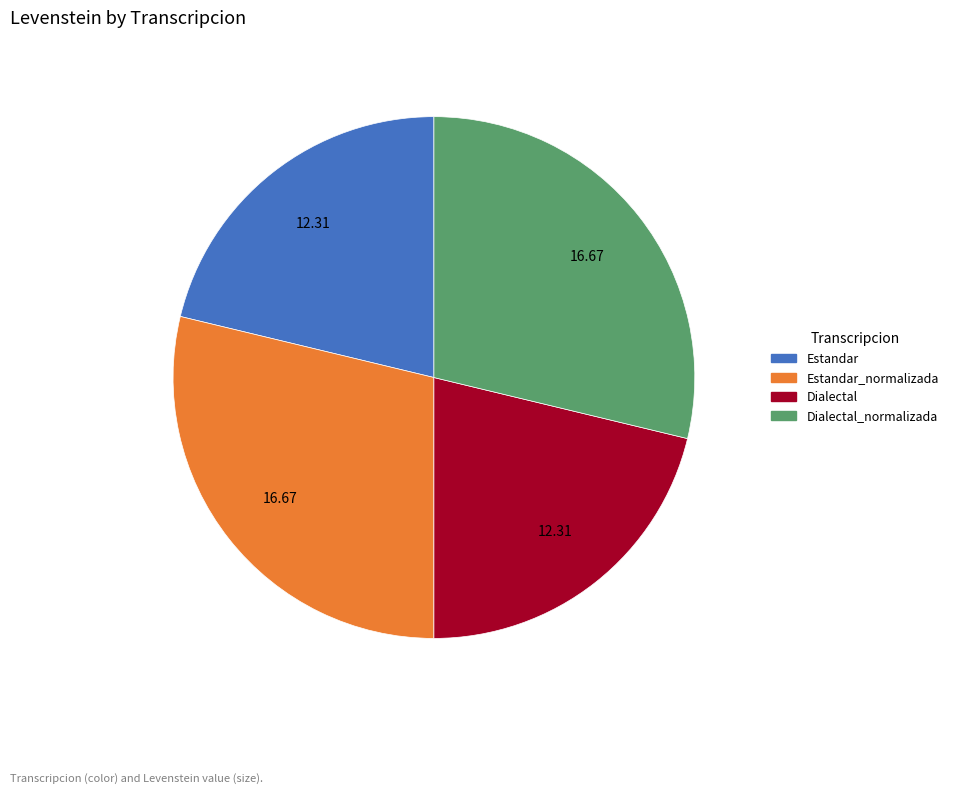

Approximately how many times larger is the value at Dialectal compared to Dialectal_normalizada?

0.7